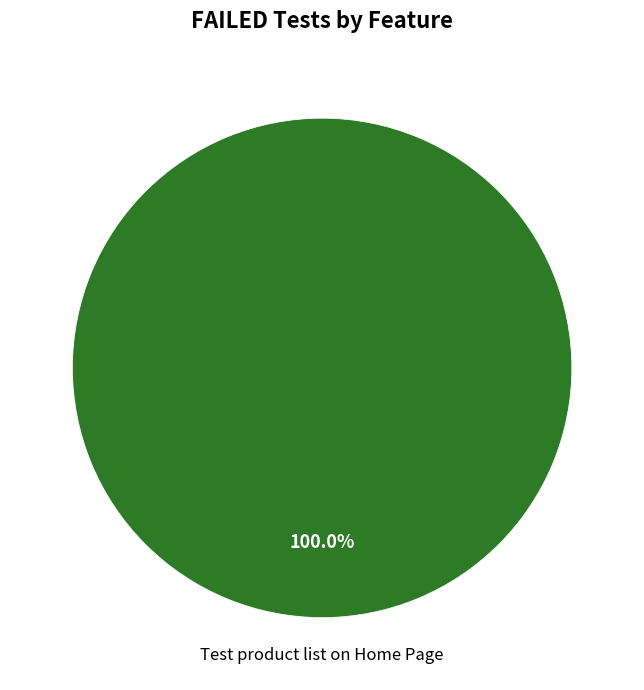

How many segments does this pie chart have?

1